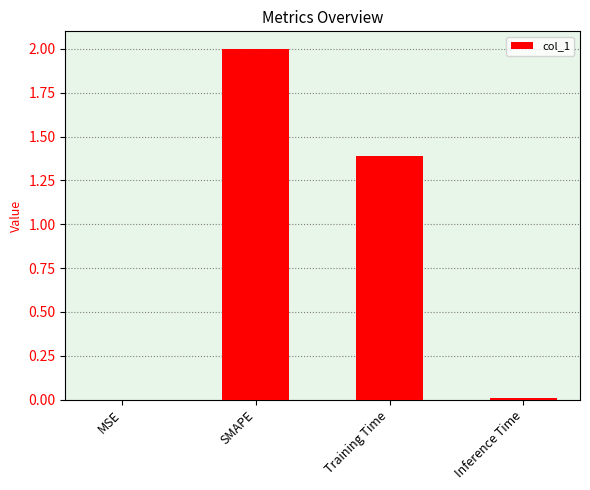

What is the sum of all values?

3.4